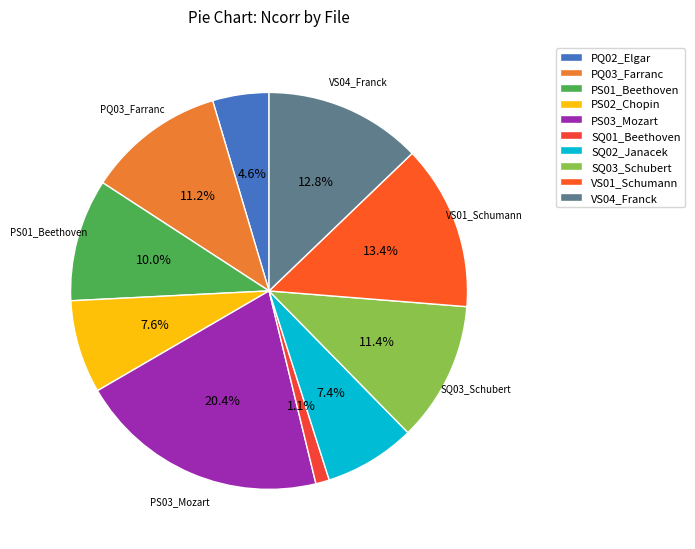

Is there any slice that represents more than half of the pie?

No